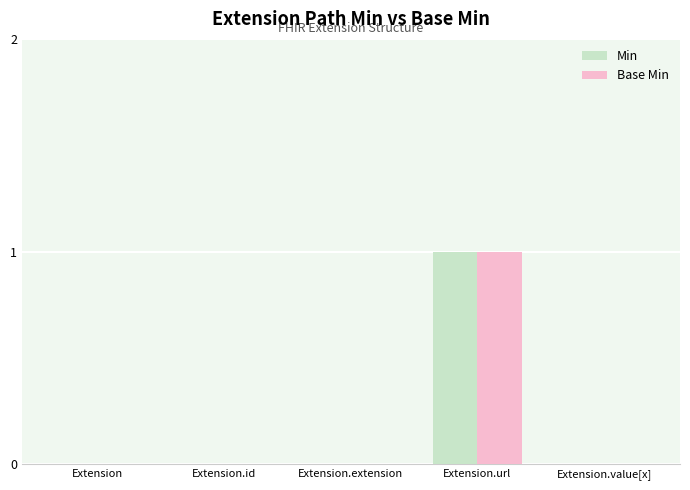

At which category is the sum across all series the highest?

Extension.url